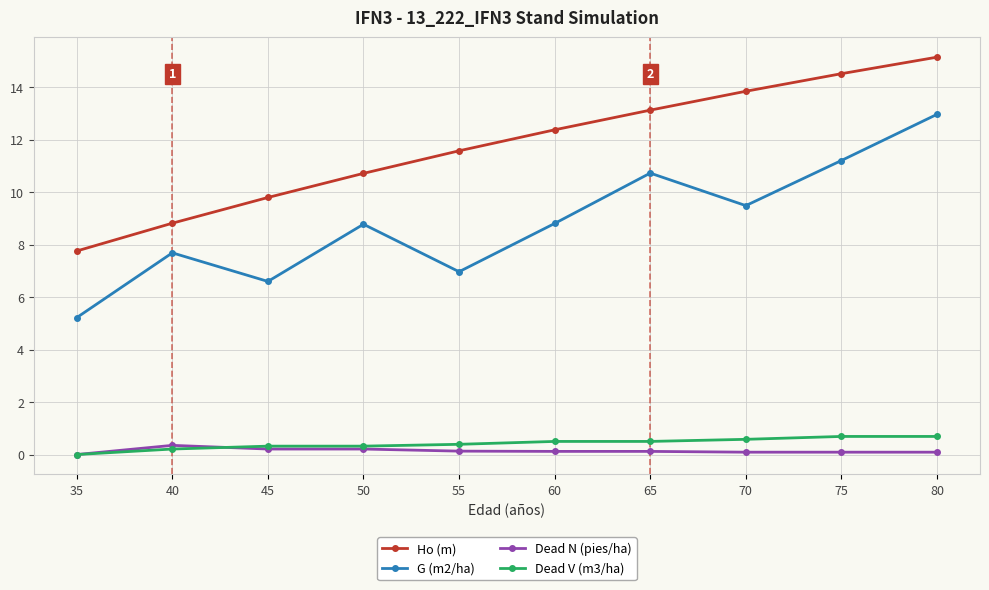

Between 55 and 65, which series saw the biggest shift?

G (m2/ha)